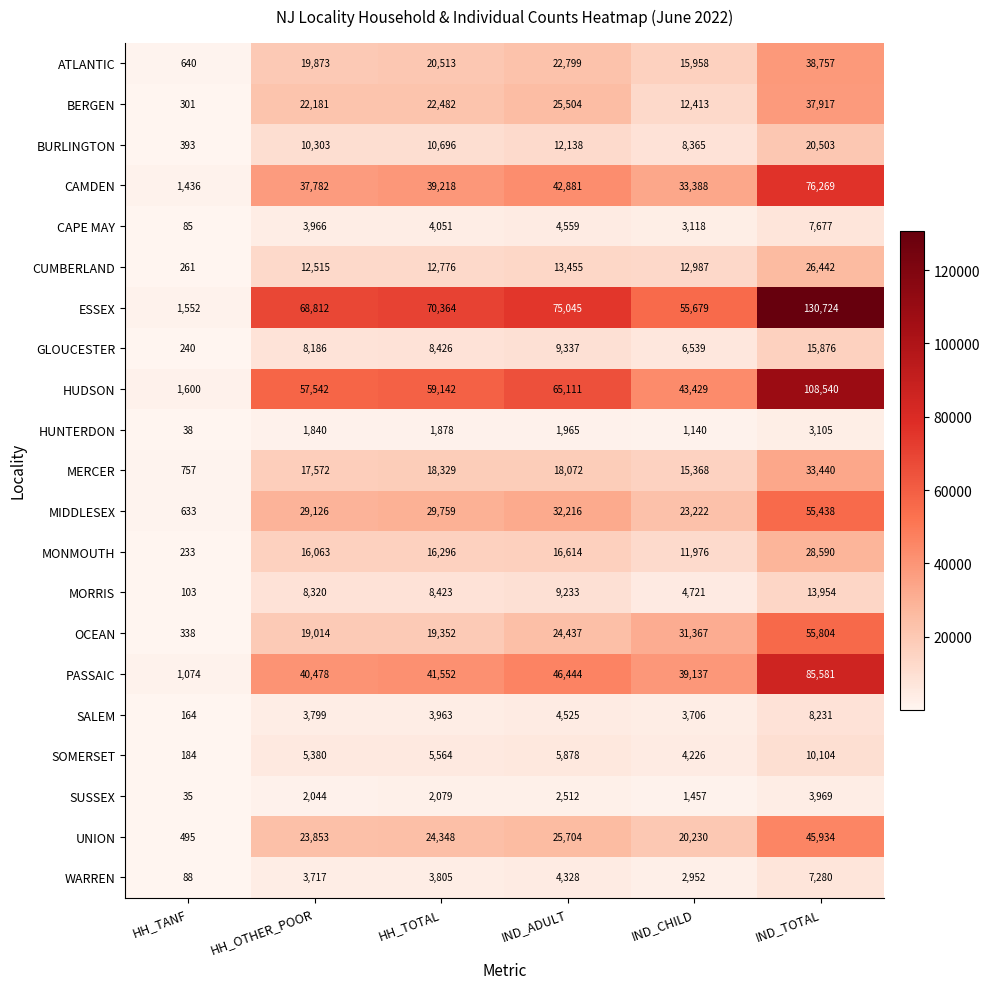

What is the difference between the MORRIS values at IND_CHILD and IND_ADULT?

4512